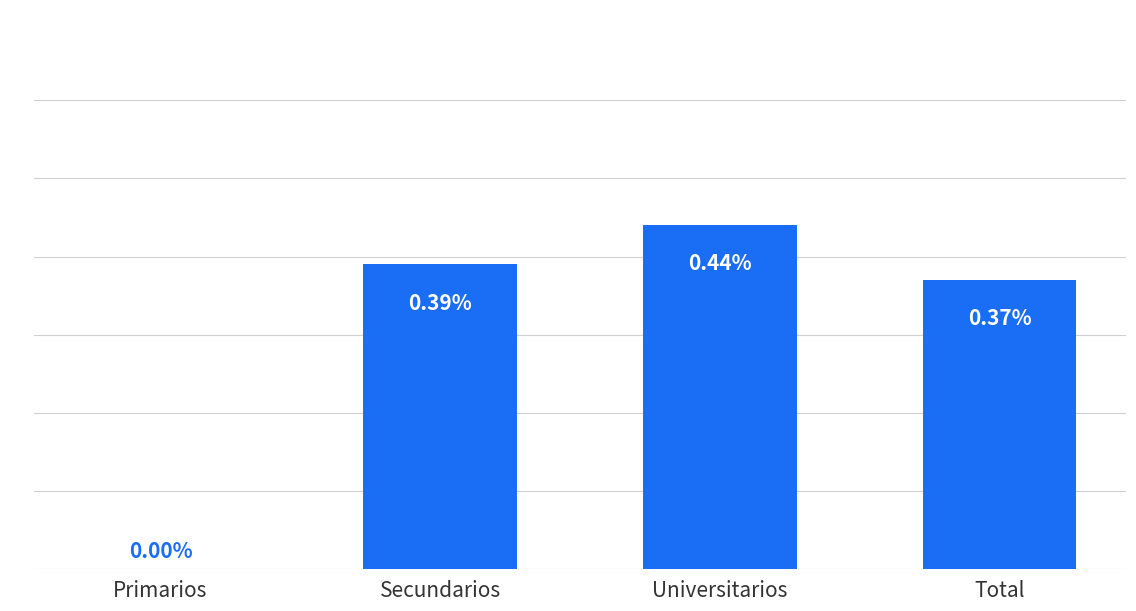

At which category does the chart reach its peak across all series?

Universitarios